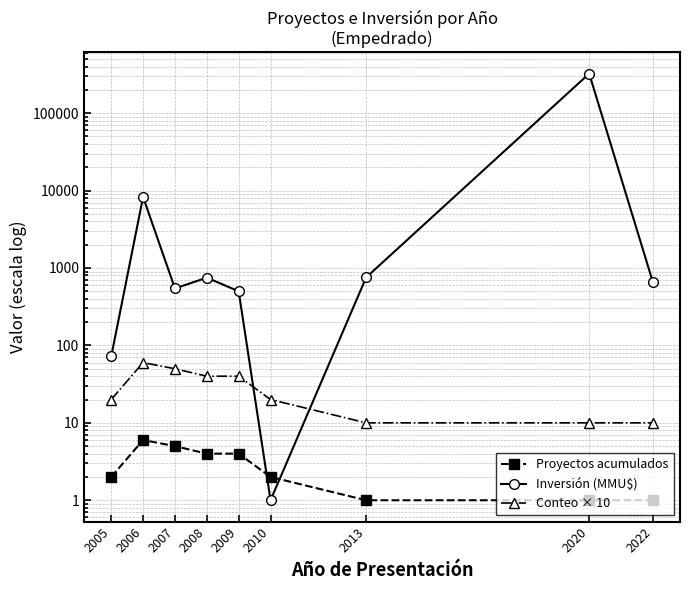

Count the number of data series in this chart.

3